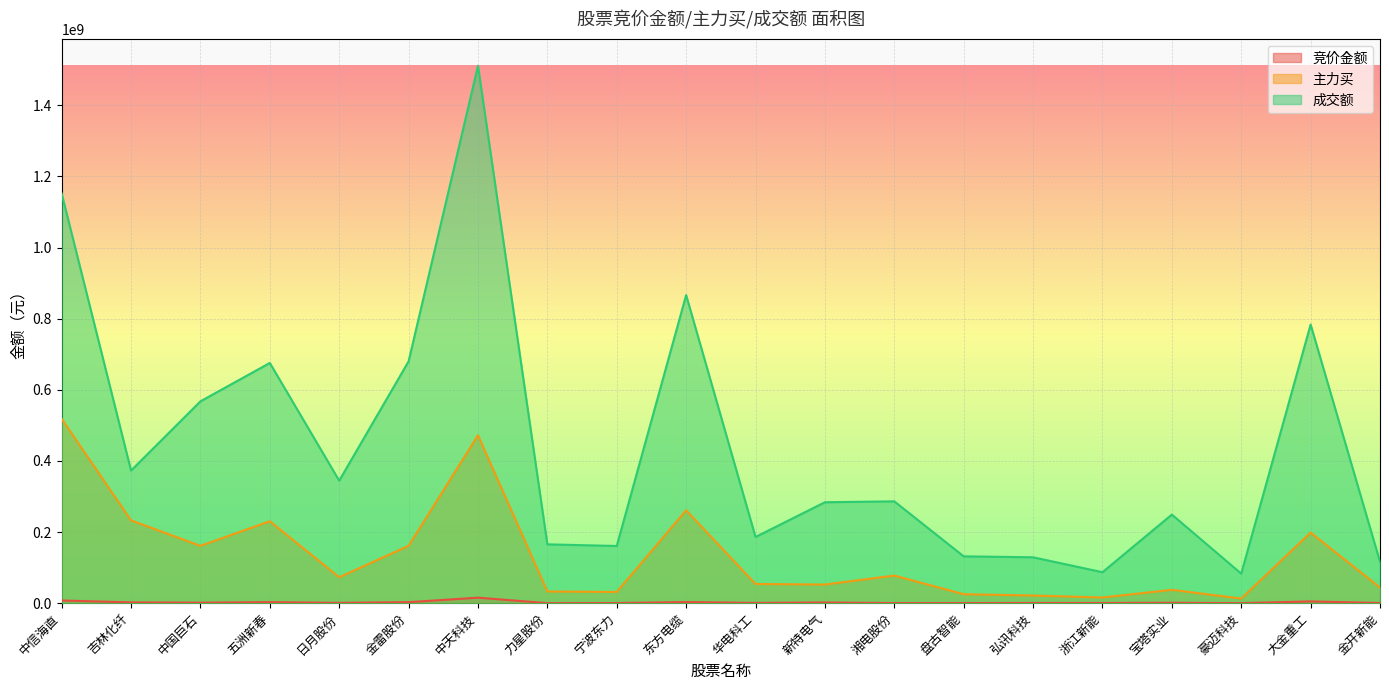

What is the difference between the maximum and minimum values in the 竞价金额 series?

15400524